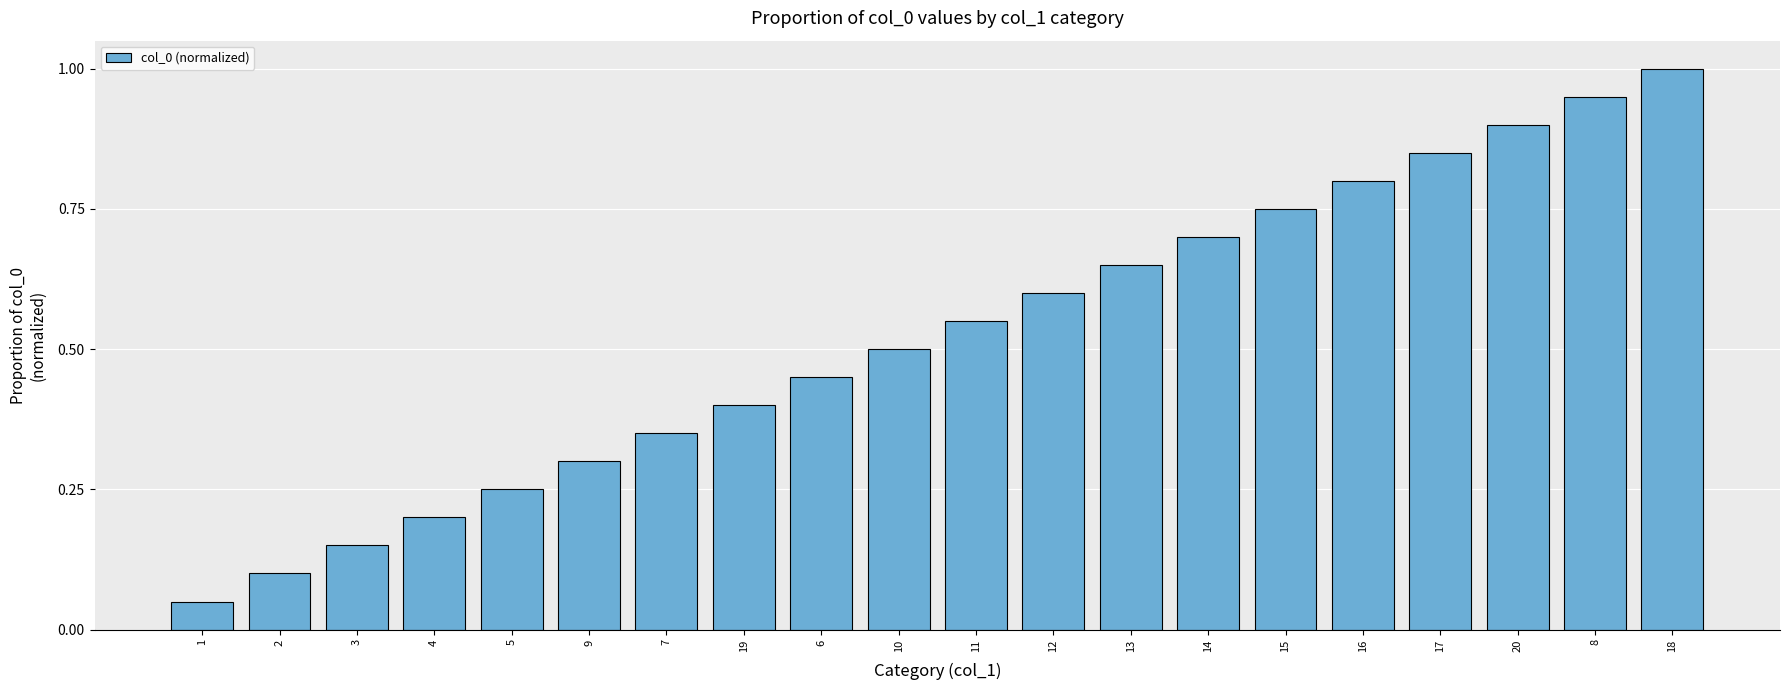

List the labels in order of value, largest first.

18, 8, 20, 17, 16, 15, 14, 13, 12, 11, 10, 6, 19, 7, 9, 5, 4, 3, 2, 1